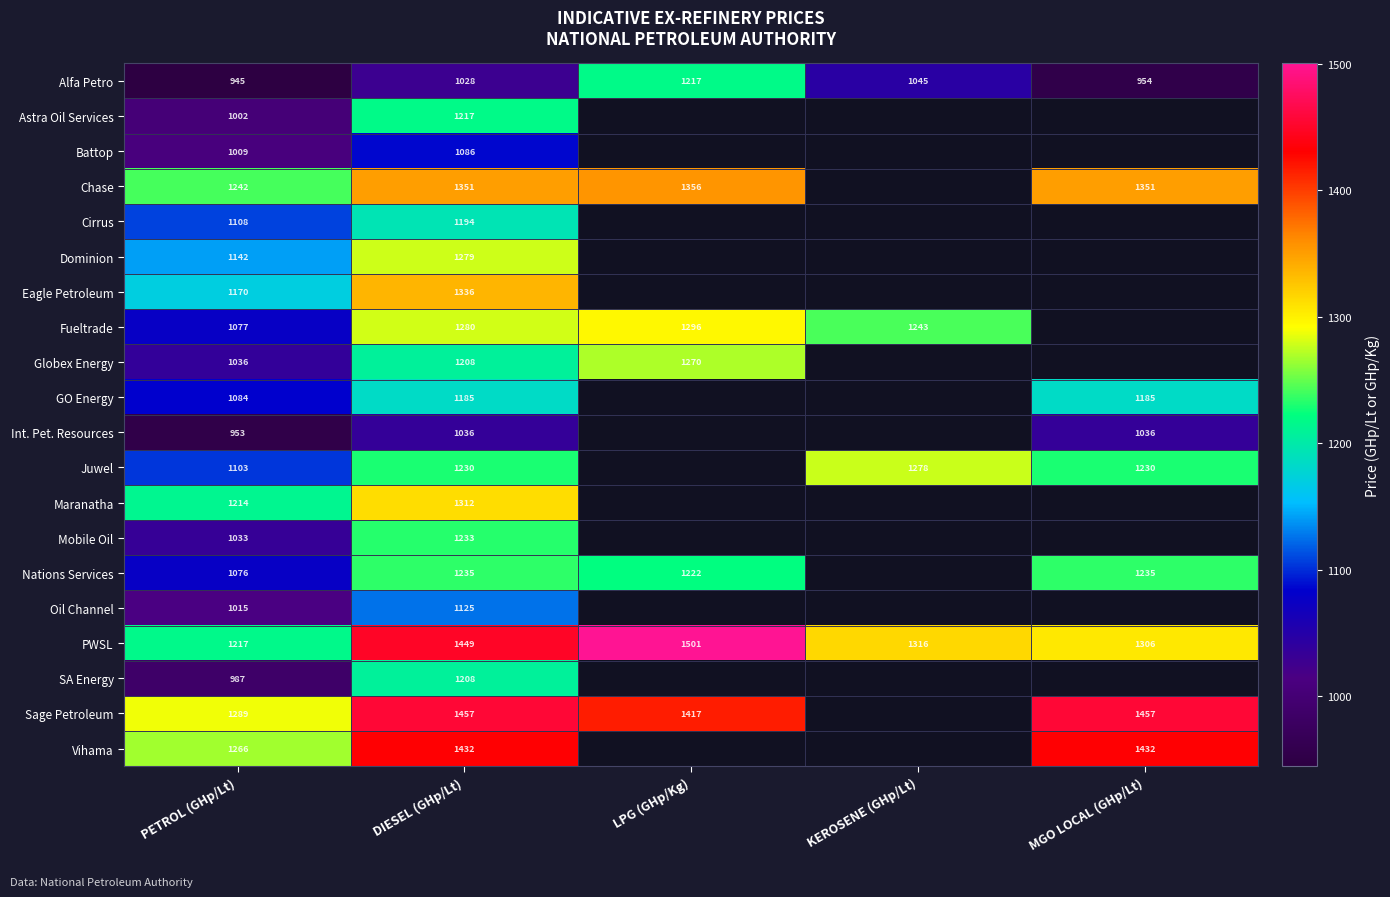

Rank the categories by Alfa Petro value from lowest to highest.

PETROL (GHp/Lt), MGO LOCAL (GHp/Lt), DIESEL (GHp/Lt), KEROSENE (GHp/Lt), LPG (GHp/Kg)